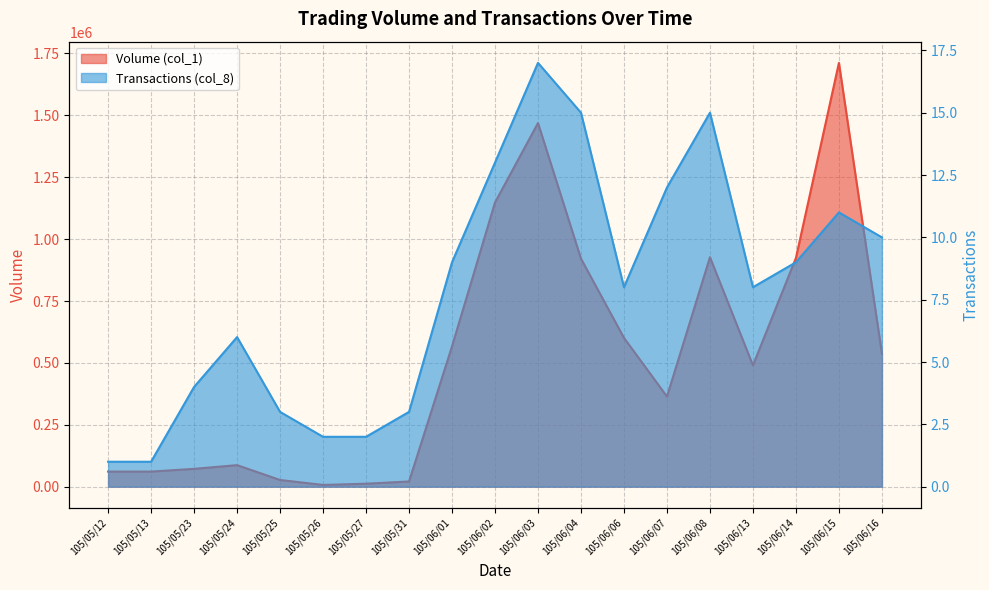

Which series has the largest range (max minus min)?

Volume (col_1)